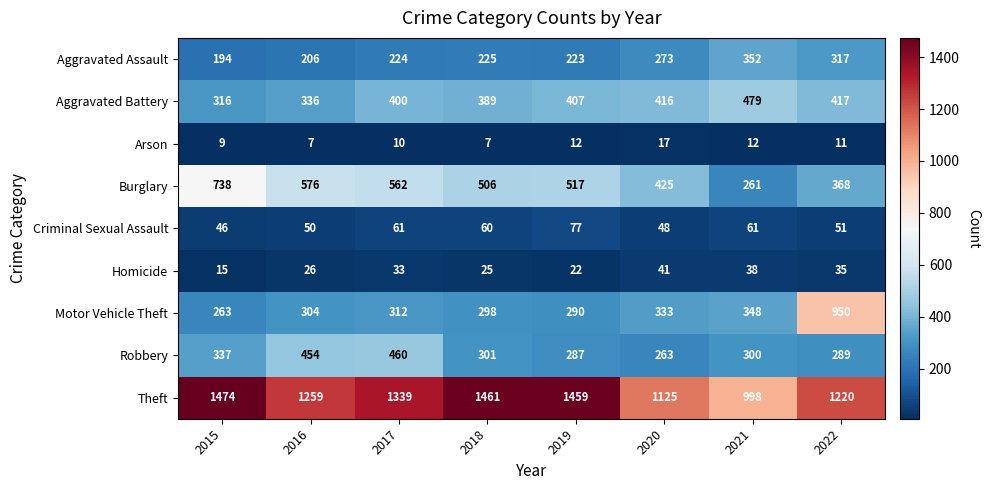

How many categories are shown in the chart?

8